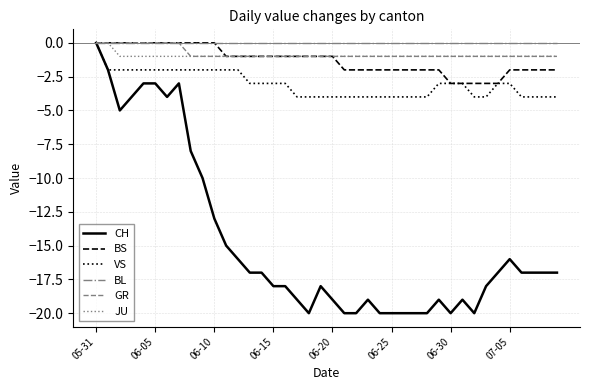

What is the minimum value shown in the chart?

-20